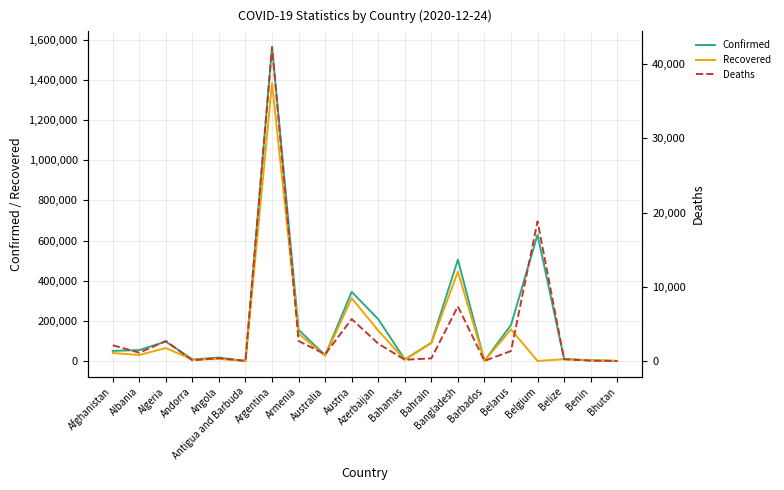

Which series has the widest spread of values?

Confirmed